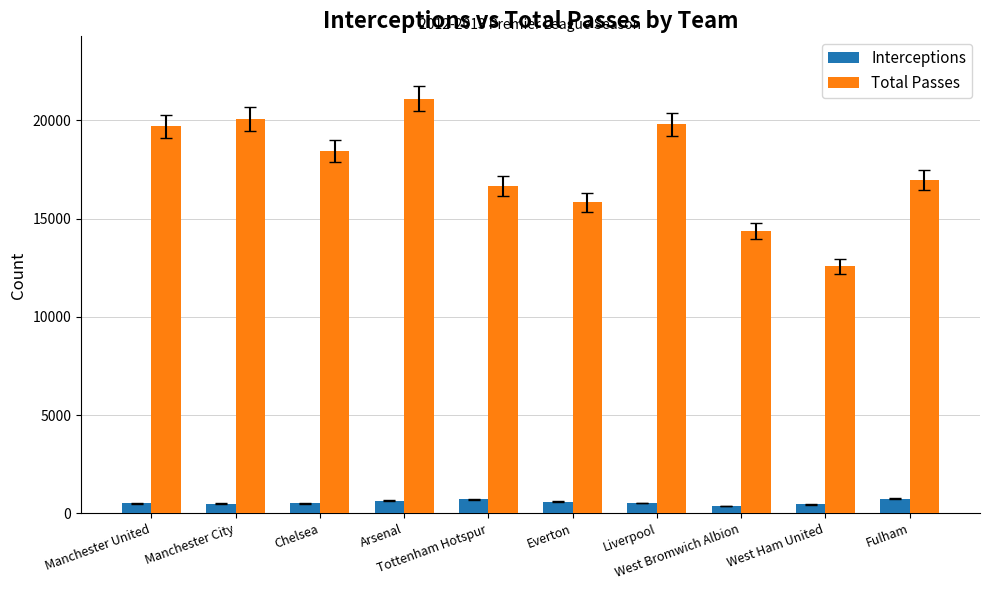

How many bars are there in total?

20